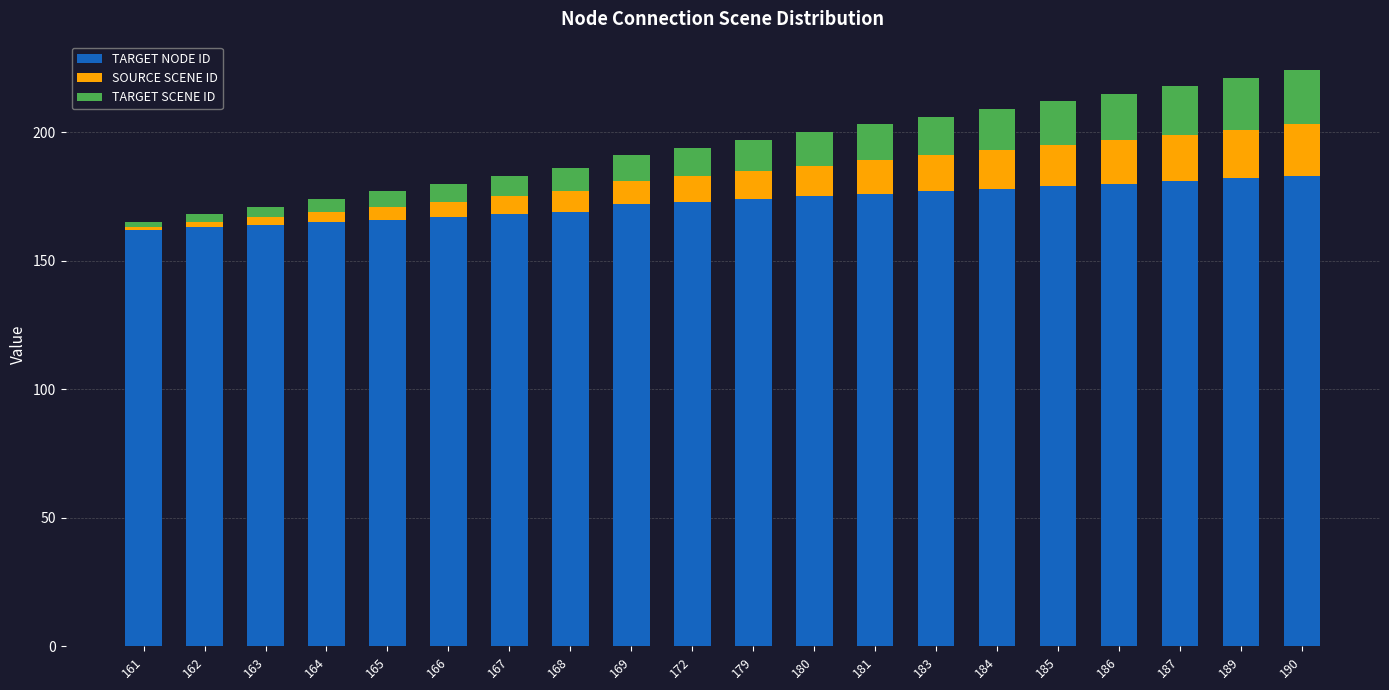

What is the average value of the TARGET NODE ID series?

173